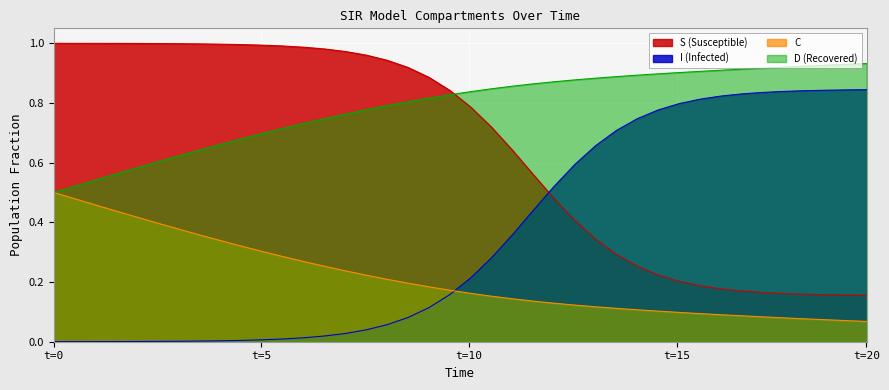

Rank the series by their average value, from lowest to highest.

C, I (Infected), S (Susceptible), D (Recovered)